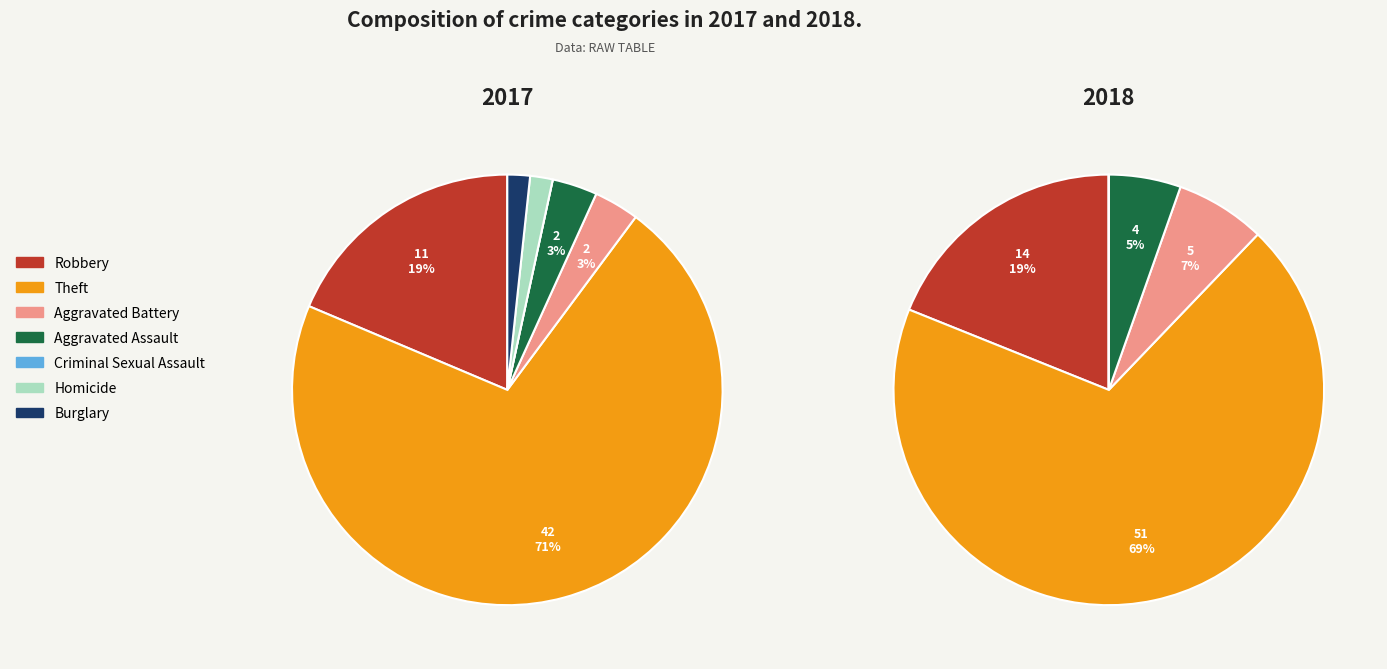

Which category has the smallest portion of the pie?

Criminal Sexual Assault